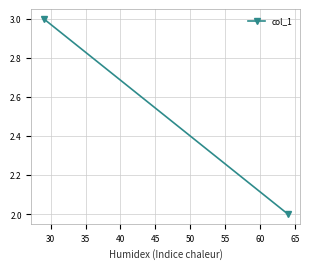

True or false: the data shows 5 at 25.

False